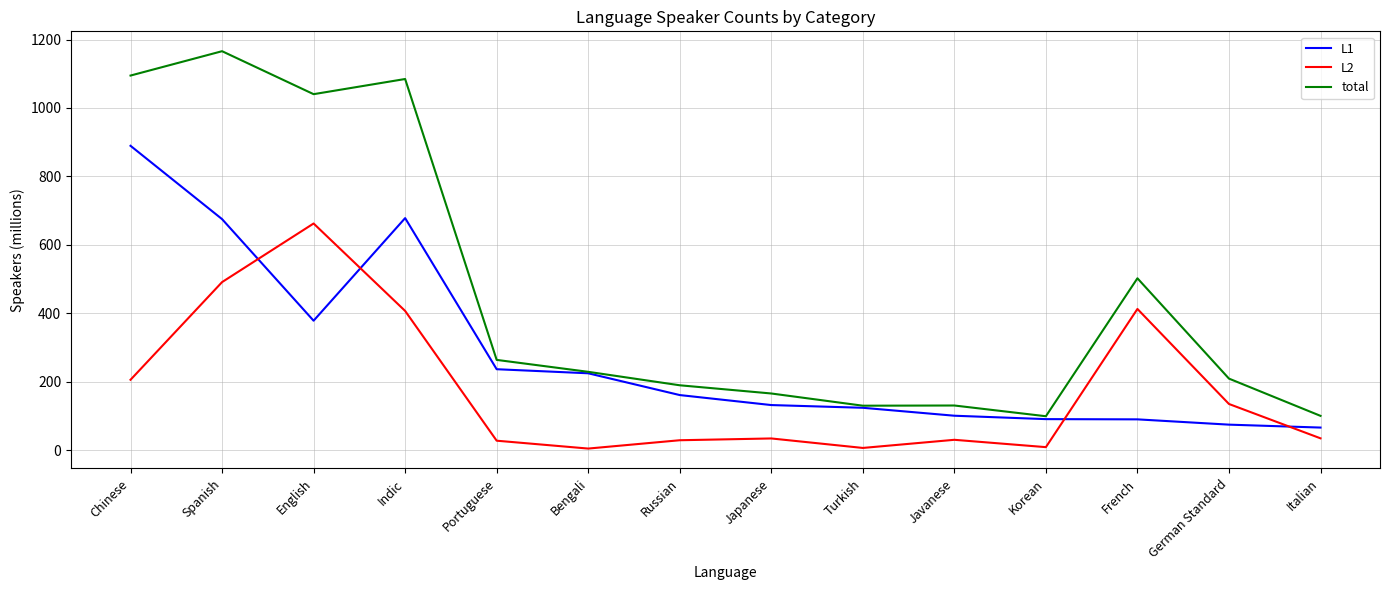

Which series has the largest total across all categories?

total